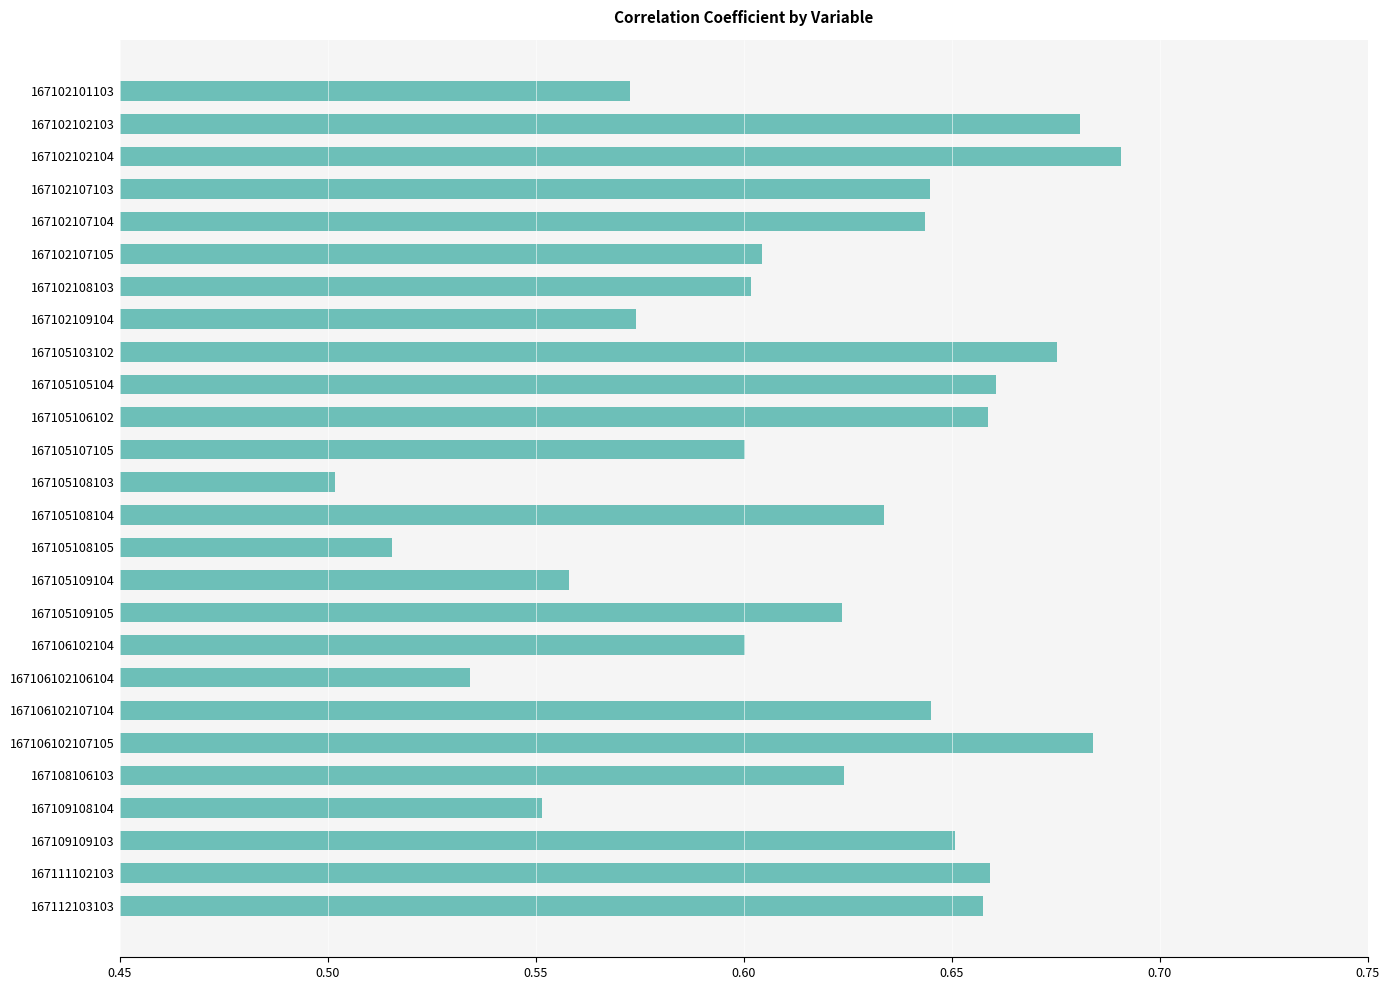

What is the change in value from 167105108105 to 167108106103?

+0.1